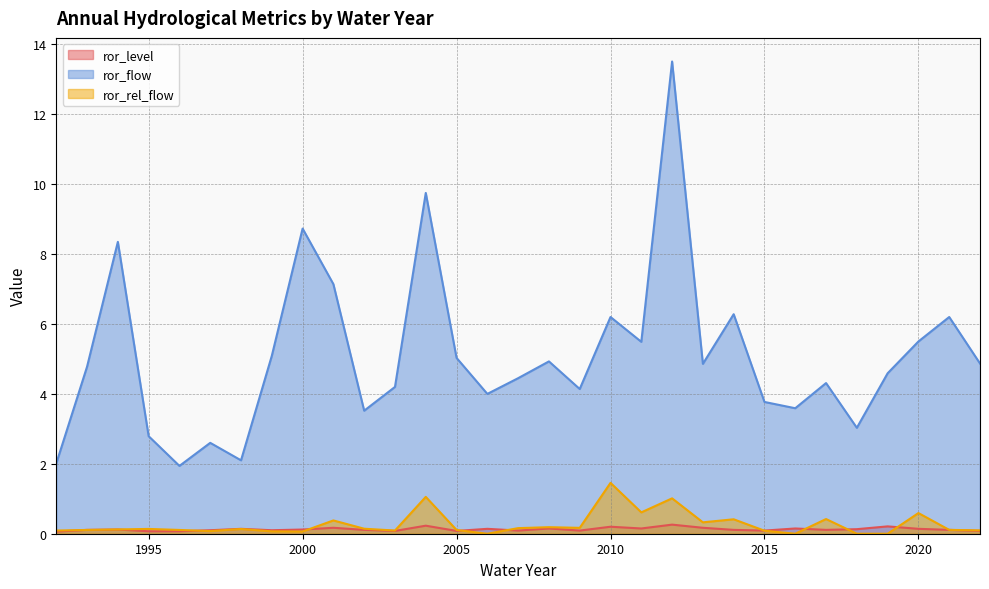

Reading right to left, what are all the values shown in this chart?

ror_level: 0.1	0.1	0.1	0.2	0.1	0.1	0.1	0.1	0.1	0.2	0.3	0.1	0.2	0.1	0.1	0.1	0.1	0.1	0.2	0.1	0.1	0.2	0.1	0.1	0.1	0.1	0.1	0.1	0.1	0.1	0.1
ror_flow: 4.9	6.2	5.5	4.6	3.0	4.3	3.6	3.8	6.3	4.9	13.5	5.5	6.2	4.1	4.9	4.5	4.0	5.0	9.8	4.2	3.5	7.1	8.7	5.1	2.1	2.6	1.9	2.8	8.3	4.8	2.0
ror_rel_flow: 0.1	0.1	0.6	0.0	0.0	0.4	0.0	0.1	0.4	0.3	1.0	0.6	1.5	0.2	0.2	0.2	0.0	0.1	1.1	0.1	0.1	0.4	0.1	0.1	0.1	0.1	0.1	0.1	0.1	0.1	0.1